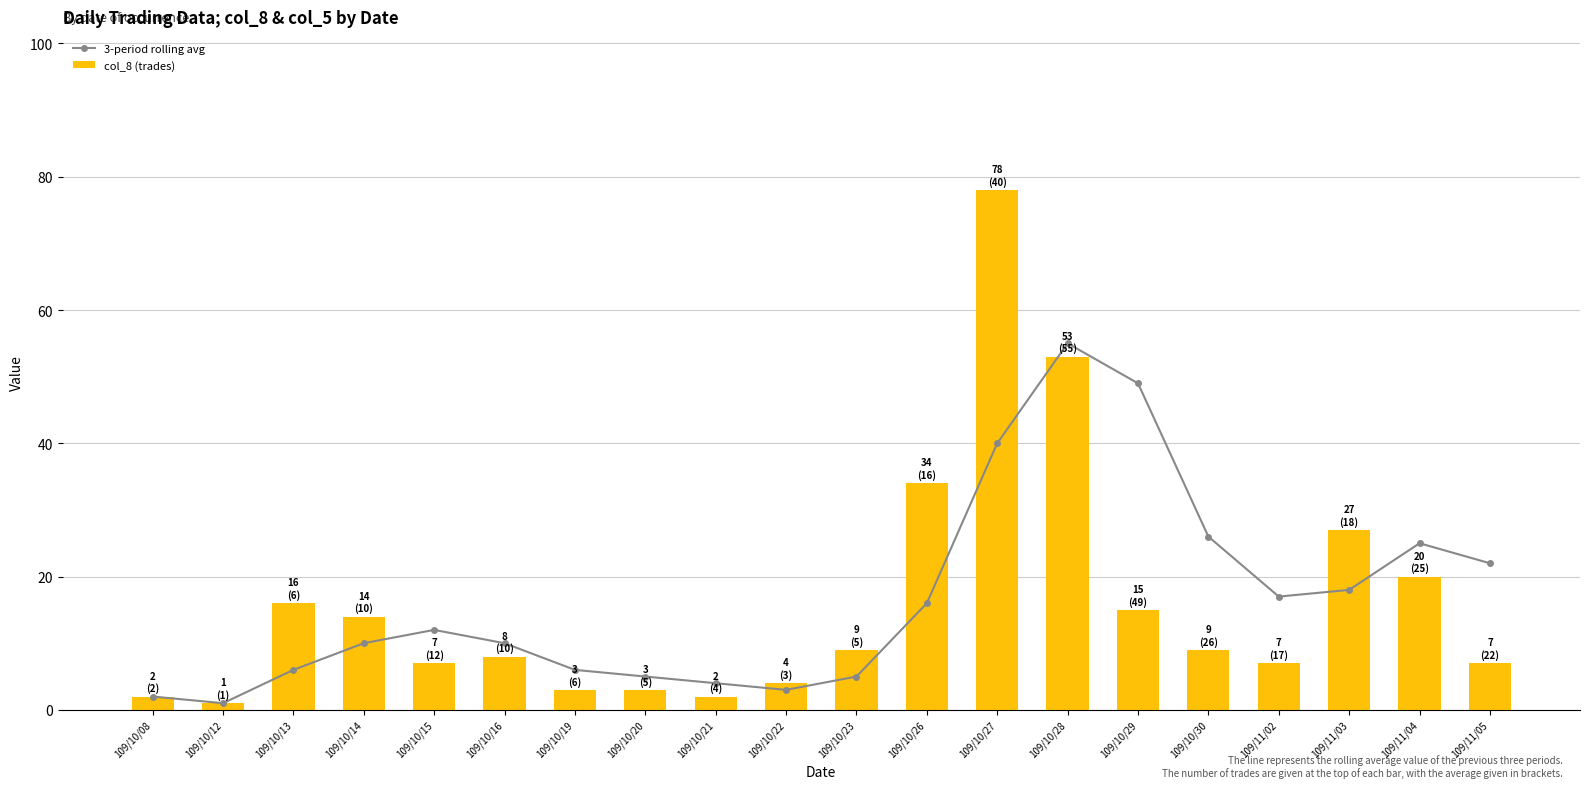

What is the difference between the second highest and minimum values in the 3-period rolling avg series?

48